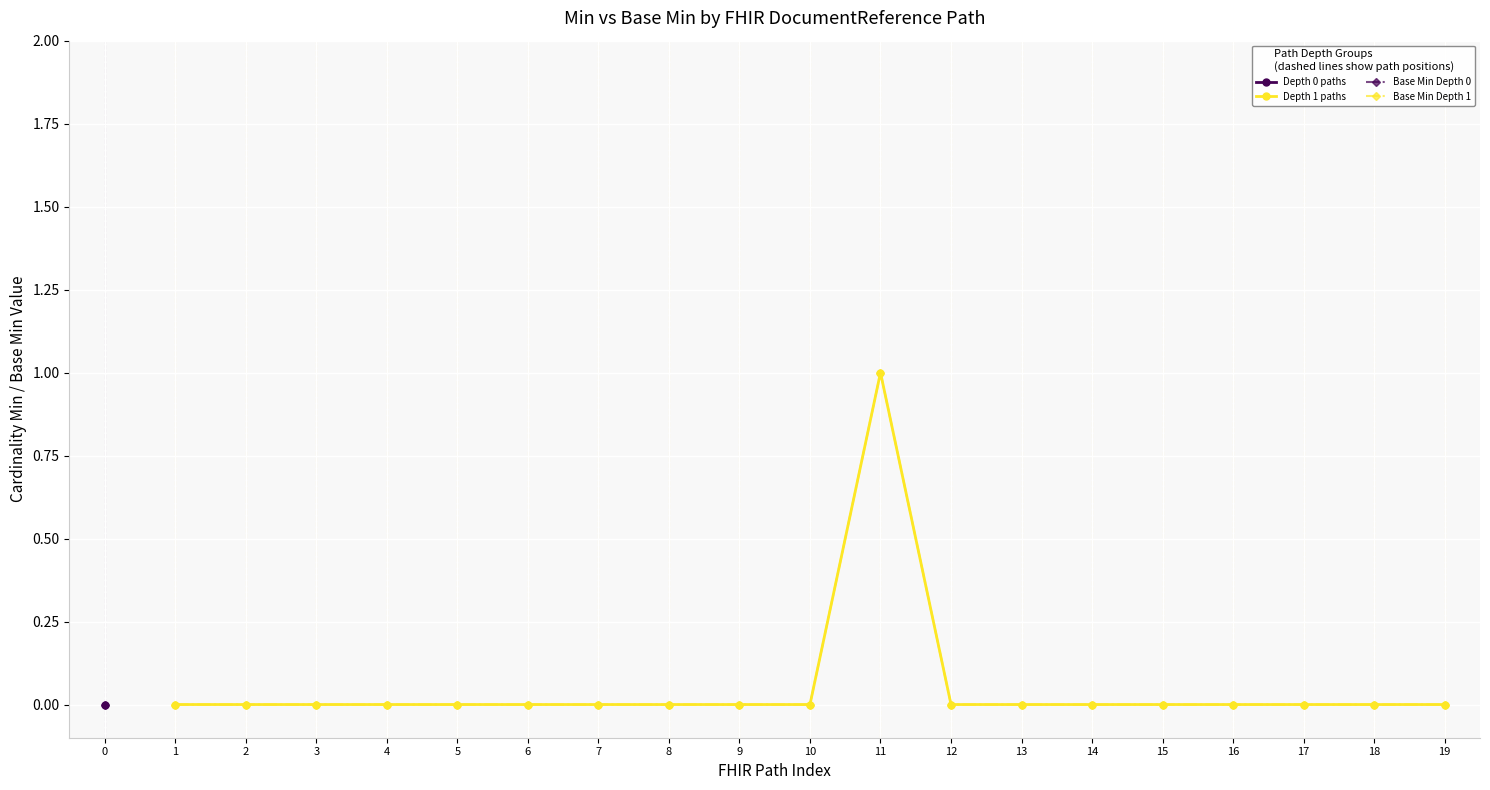

At 3, list the series in order from smallest to largest.

Depth 1 paths, Base Min Depth 1